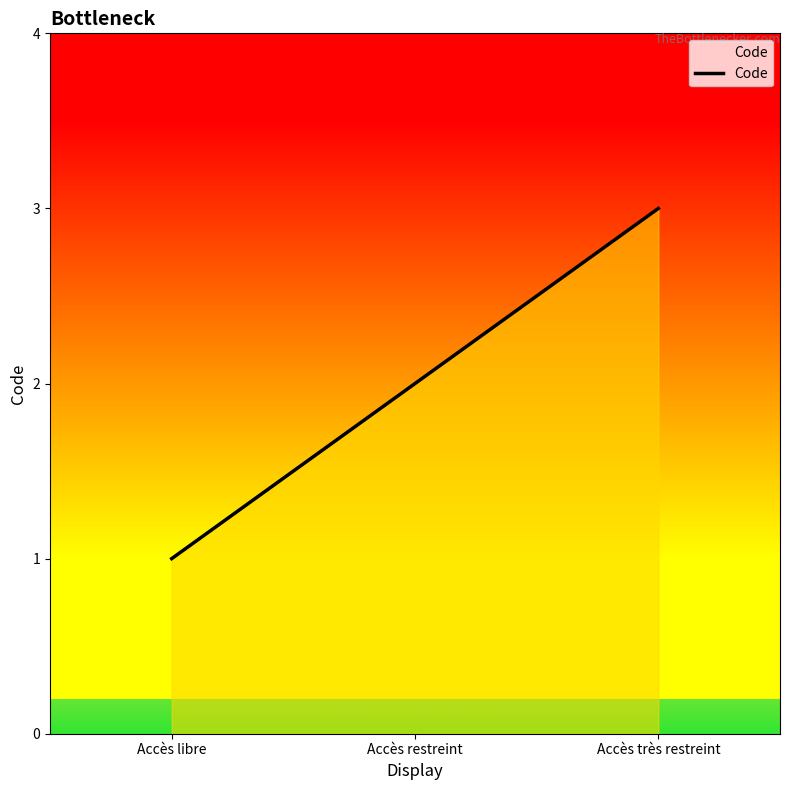

Which label corresponds to the smallest value in the chart?

Accès libre